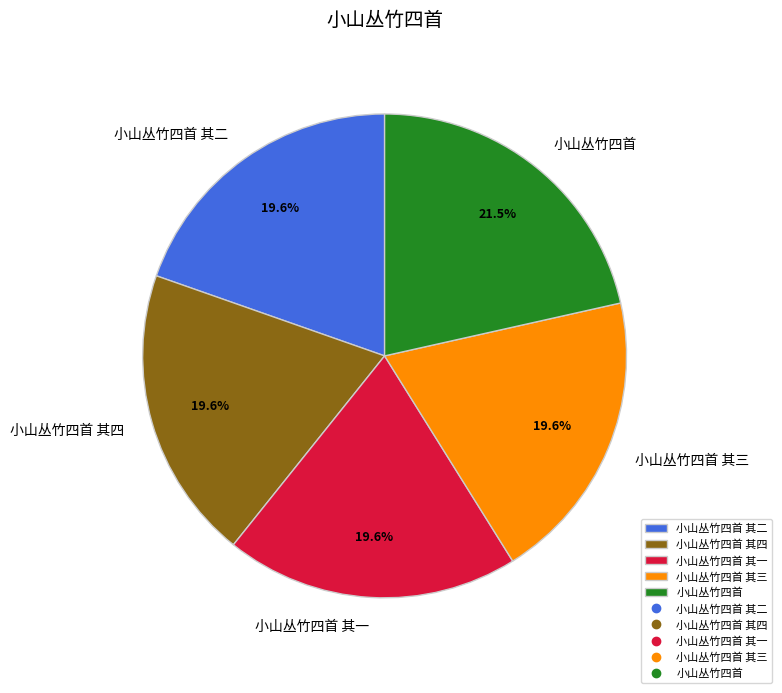

How many segments does this pie chart have?

5